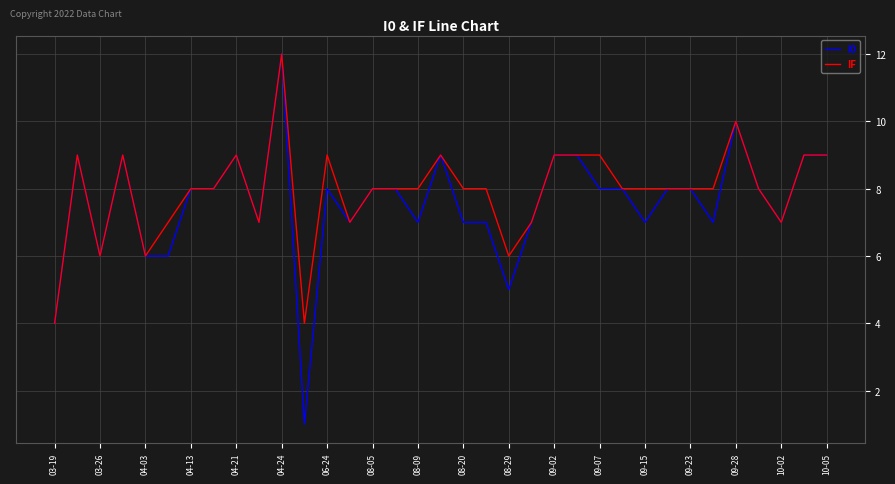

How many lines are shown in the chart?

2